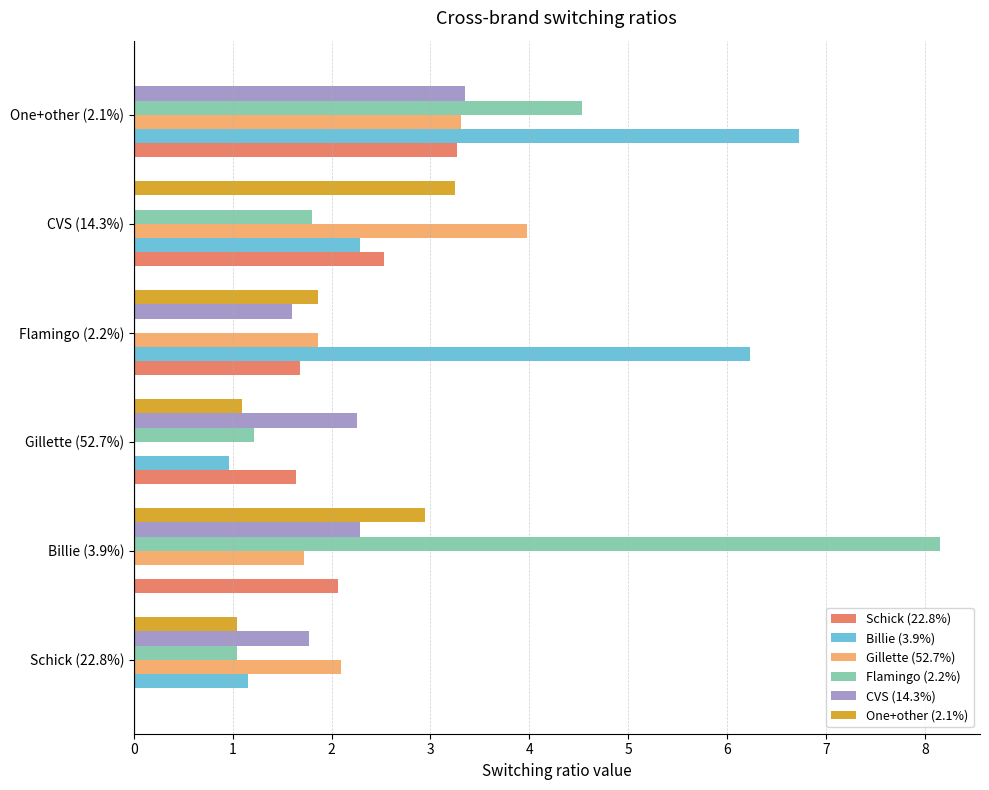

Is it true that Schick (22.8%) equals 2.8 at Flamingo (2.2%)?

False